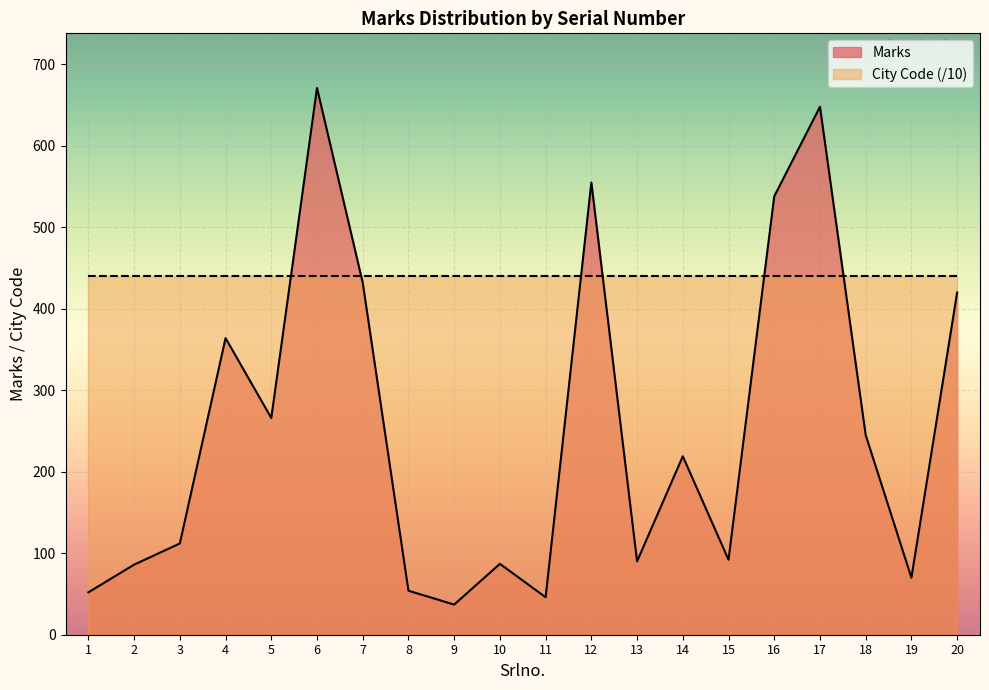

Rank the categories by value from lowest to highest.

9, 11, 1, 8, 19, 2, 10, 13, 15, 3, 14, 18, 5, 4, 20, 7, 16, 12, 17, 6